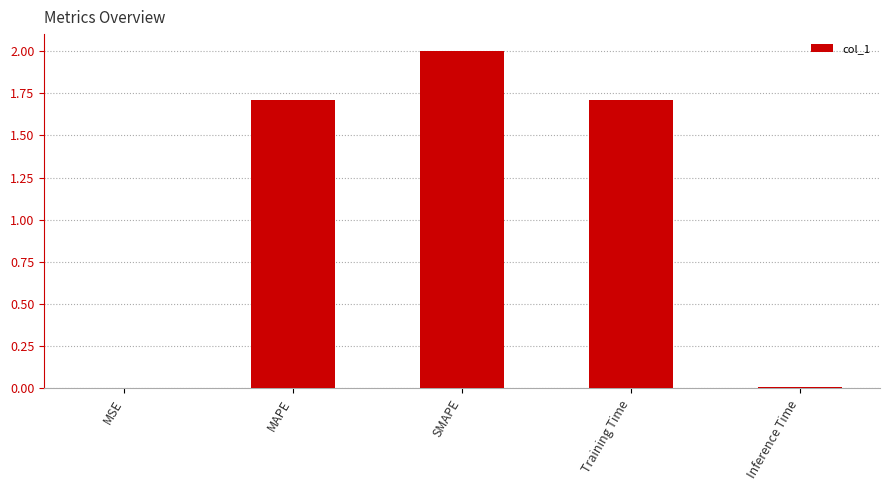

What is the sum of all values?

5.4